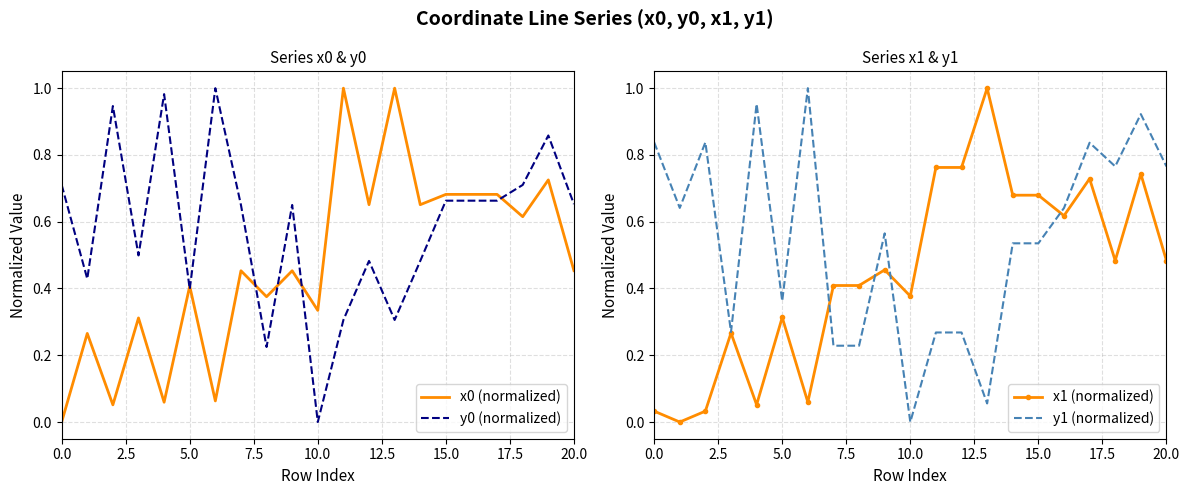

What is the value of the y1 (normalized) point at the 5th from the left?

1.0